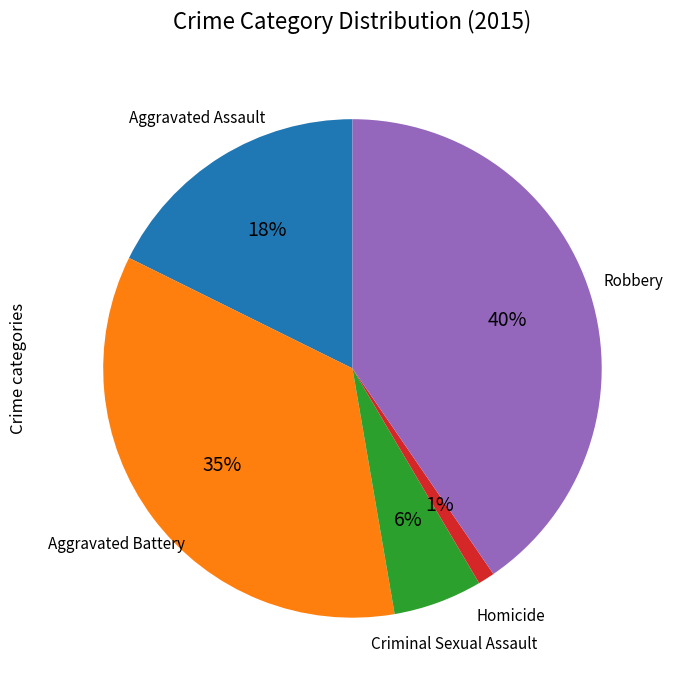

Is the sum of Aggravated Assault and Homicide greater than half?

No